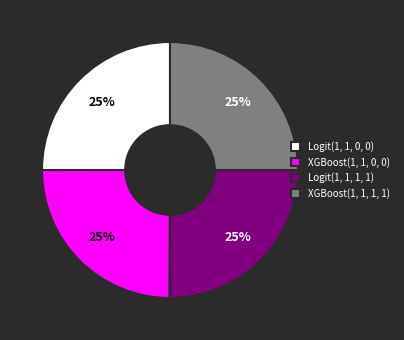

To the nearest percent, what percentage of the pie is Logit(1, 1, 1, 1)?

25%